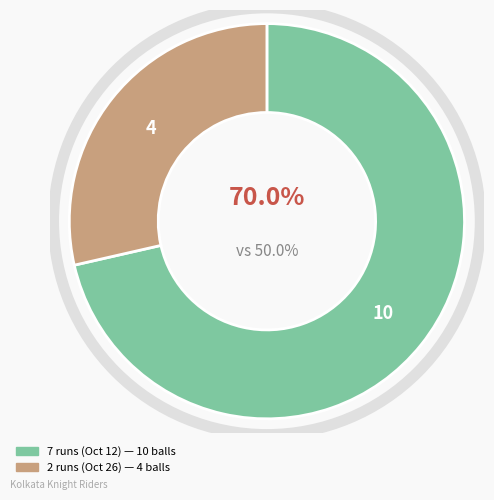

How many slices are in this pie chart?

2